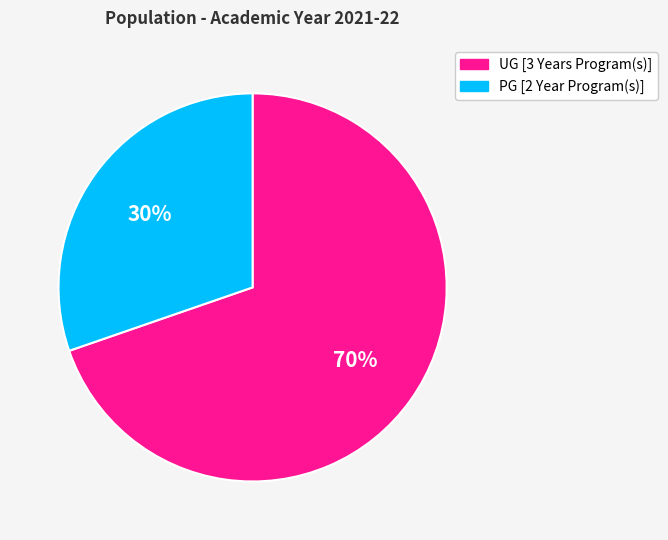

What is the majority slice?

UG [3 Years Program(s)]